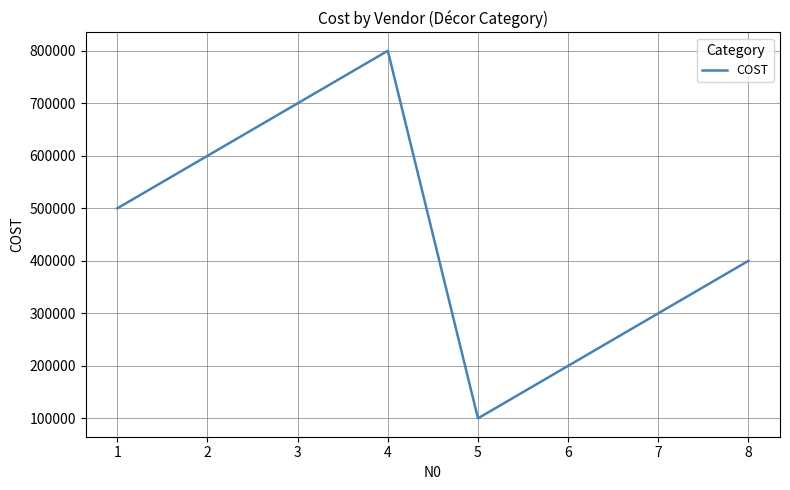

Reading left to right, extract all data points from this chart.

500000	600000	700000	800000	100000	200000	300000	400000